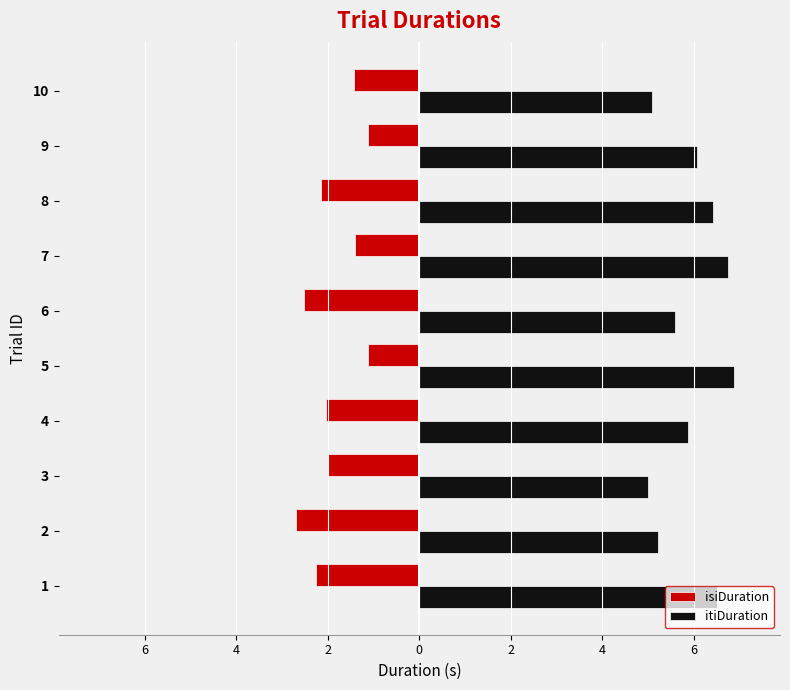

What are all the series names shown in the legend?

isiDuration, itiDuration